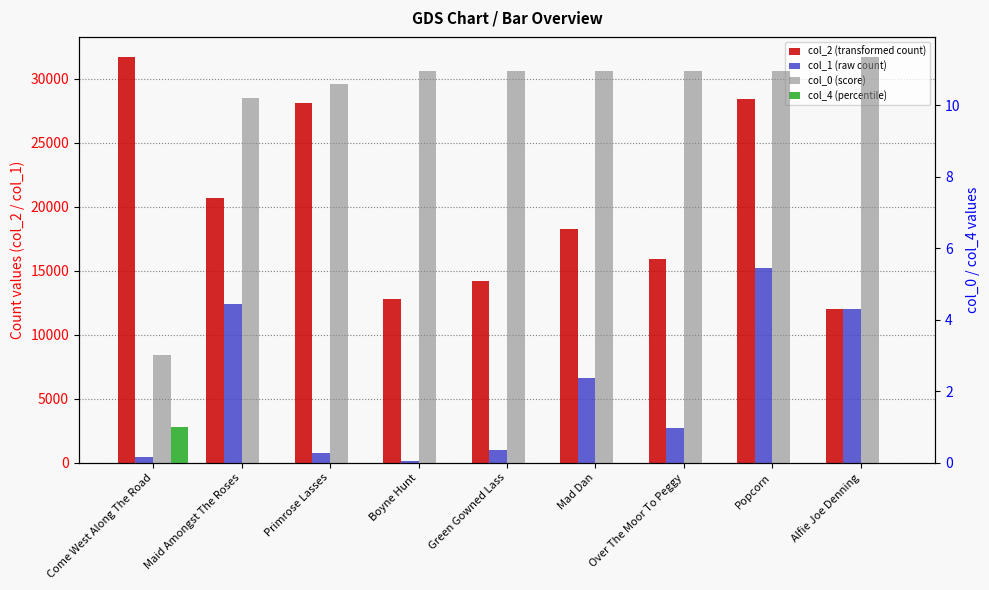

Rank the series at Primrose Lasses from highest to lowest value.

col_2 (transformed count), col_1 (raw count), col_0 (score), col_4 (percentile)